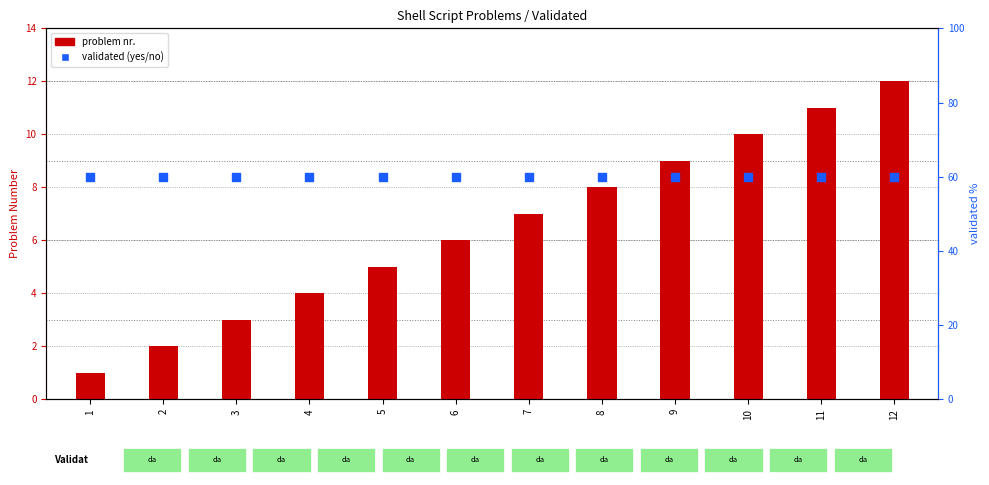

At how many categories does at least one series exceed 56?

12